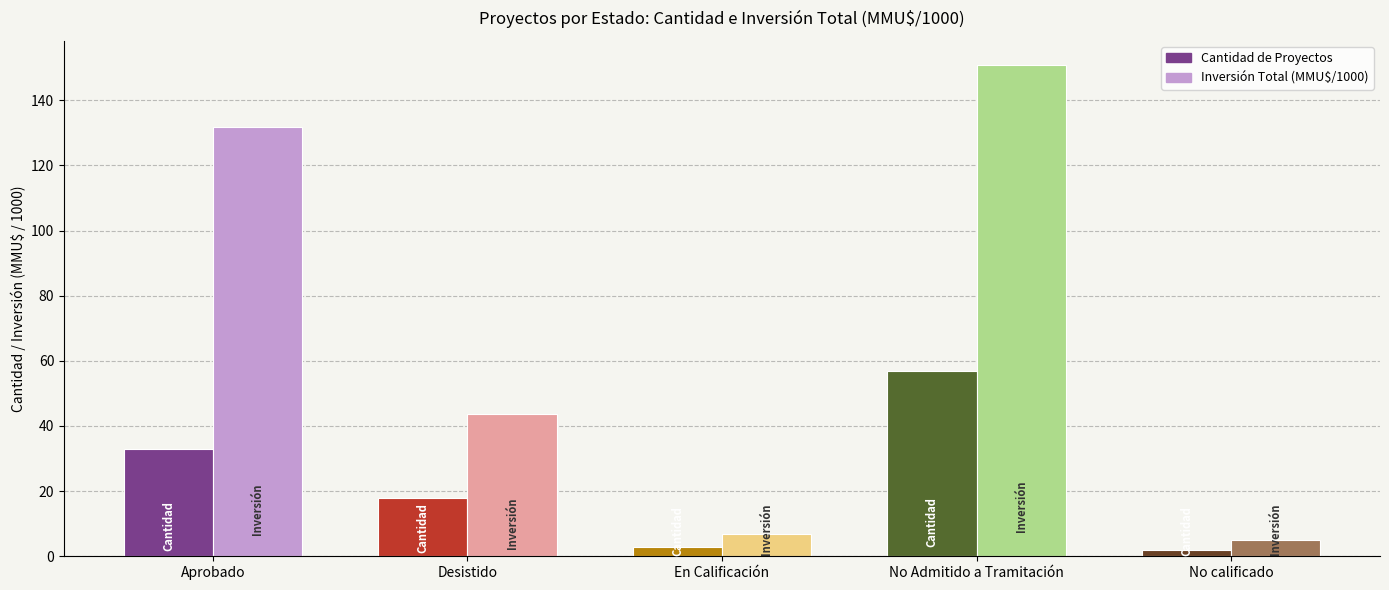

What is the average value of the Cantidad de Proyectos series?

22.6